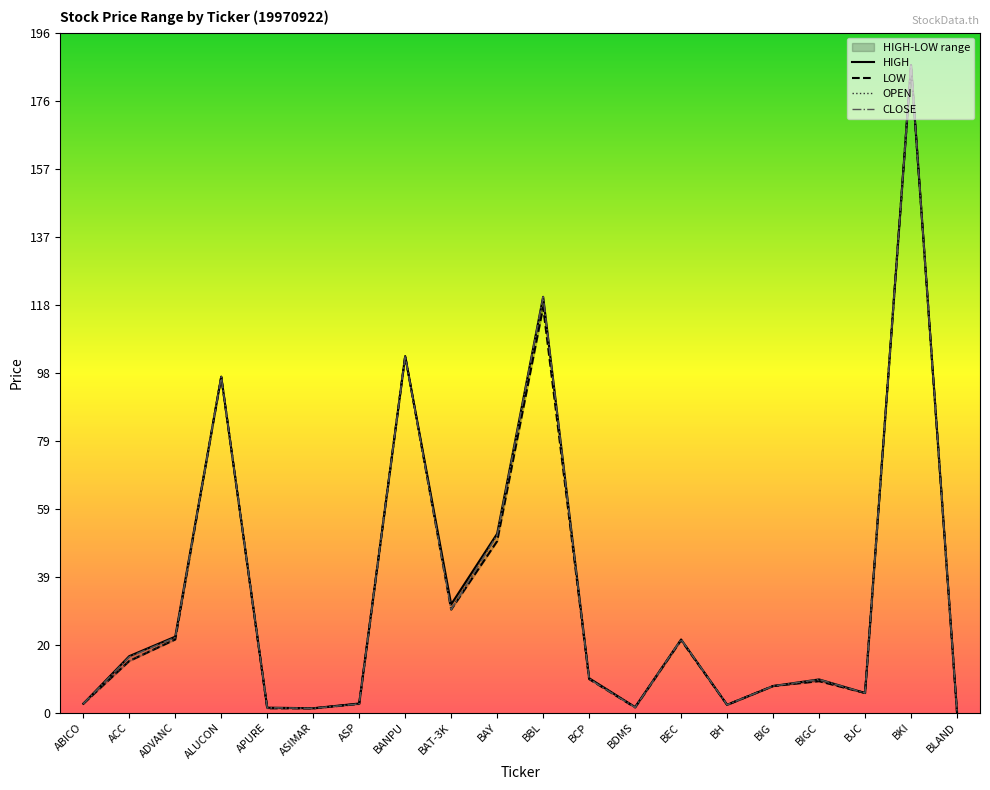

List the series in order of their overall mean, lowest first.

LOW, OPEN, CLOSE, HIGH